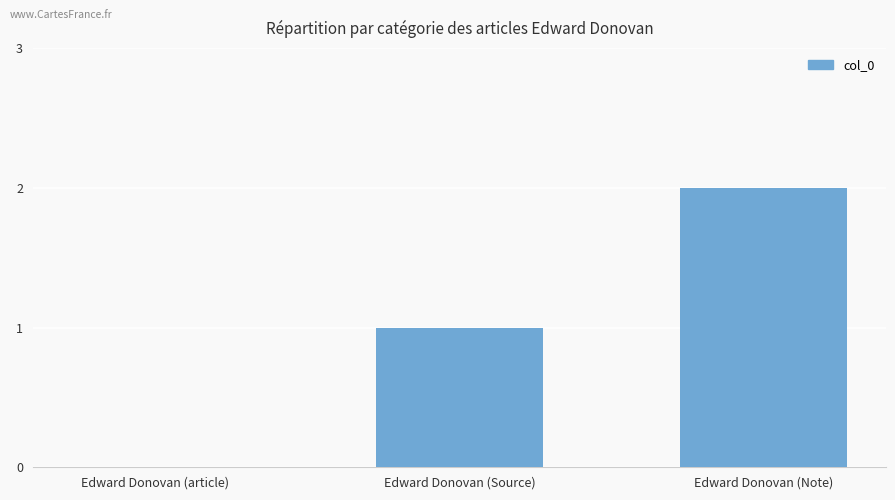

True or false: the data shows 3 at Edward Donovan (Note).

False